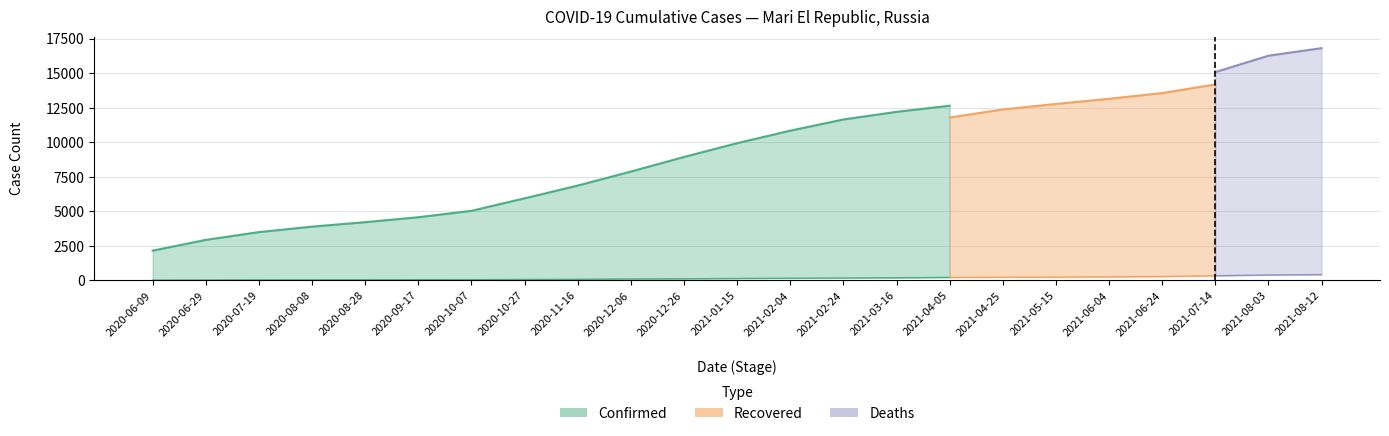

Is the value of Recovered at 2020-08-28 greater than the value of Confirmed at 2021-08-12?

No